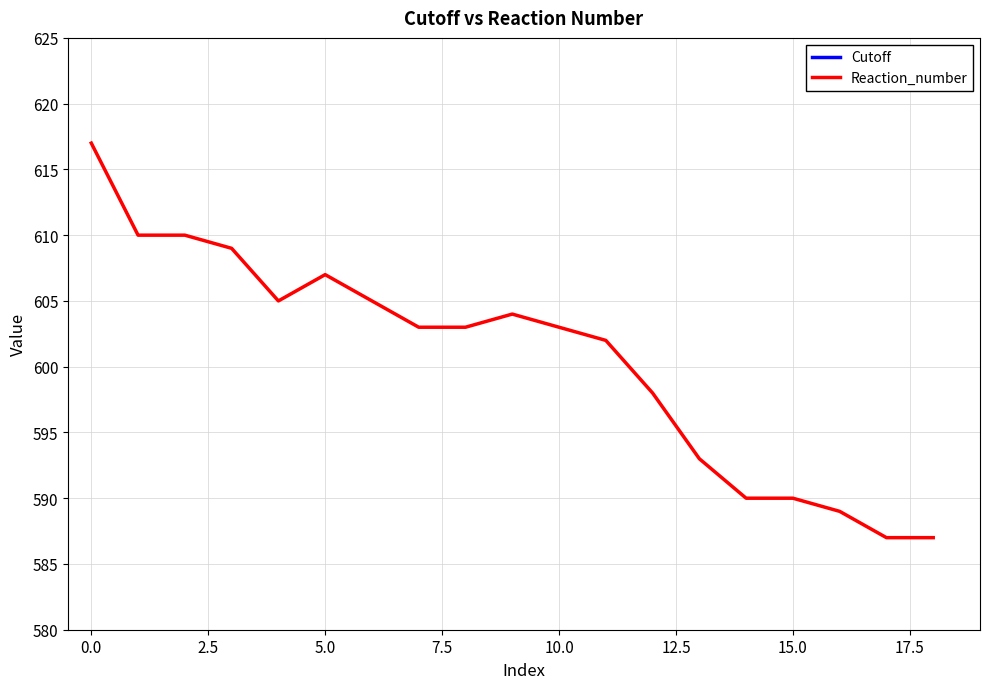

Is it true that Reaction_number equals 252 at 17?

False